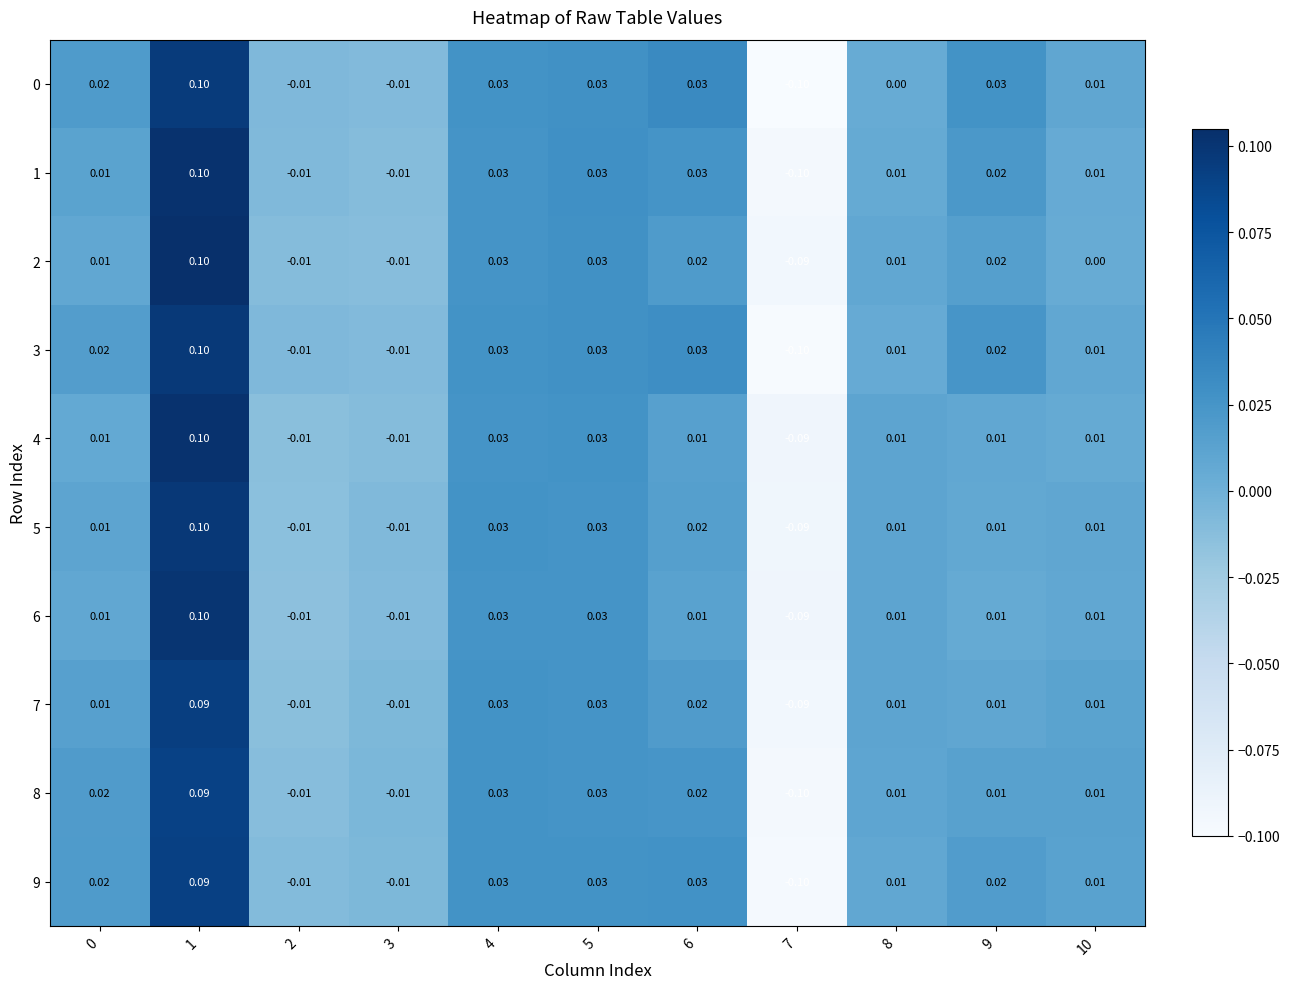

Is the value of 8 at 6 greater than the value of 9 at 5?

No